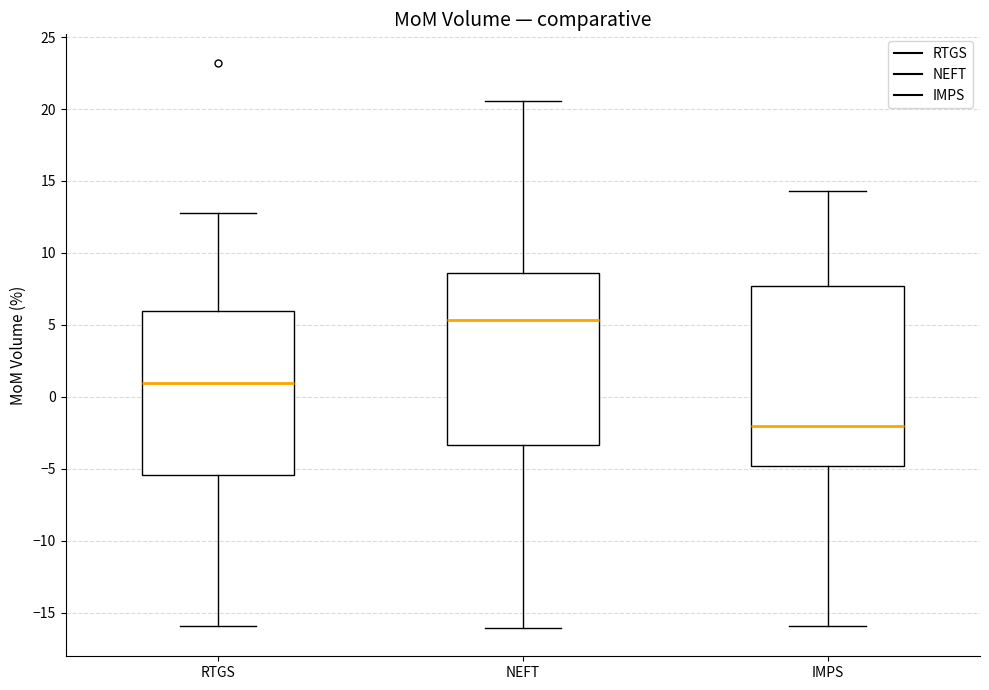

Which box has the highest median line?

NEFT